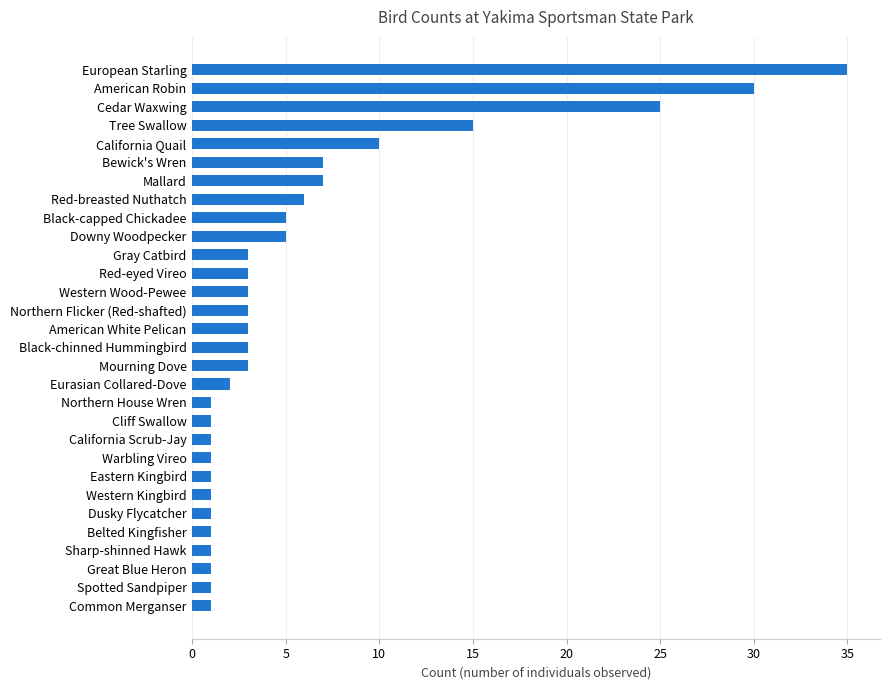

What is the difference between the values at Cliff Swallow and Mallard?

6